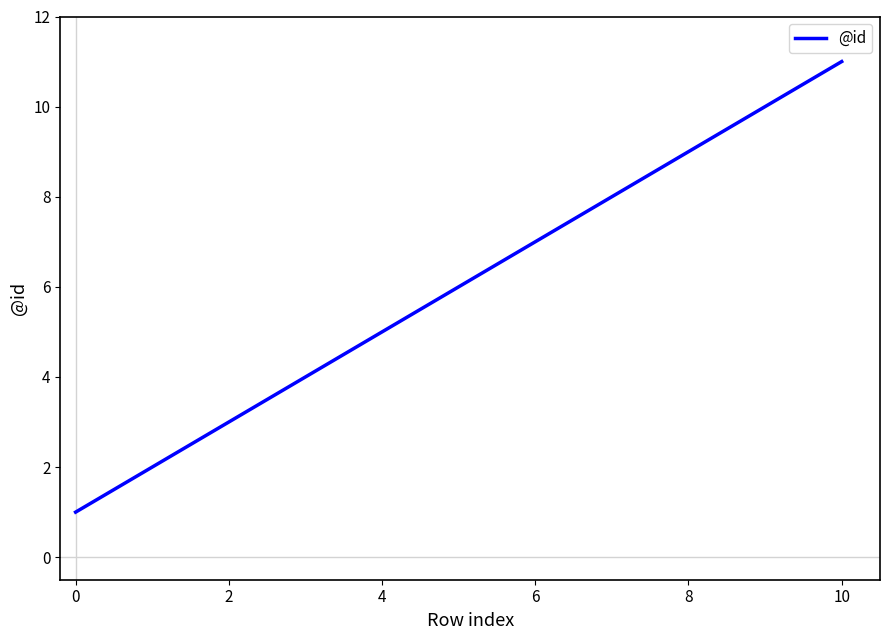

What is the average value?

6